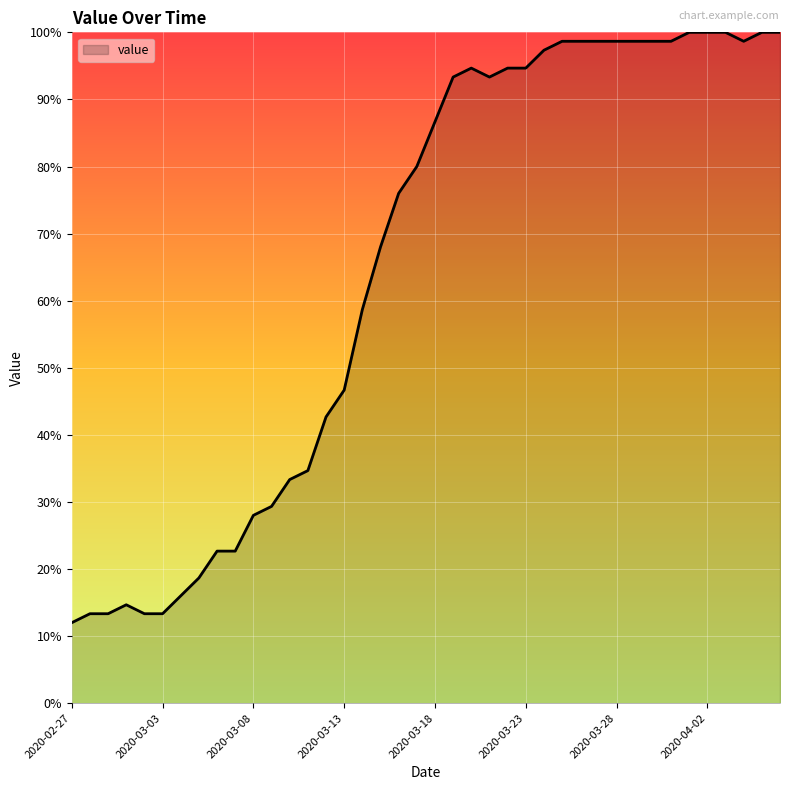

What is the difference between the maximum and minimum values?

88.0